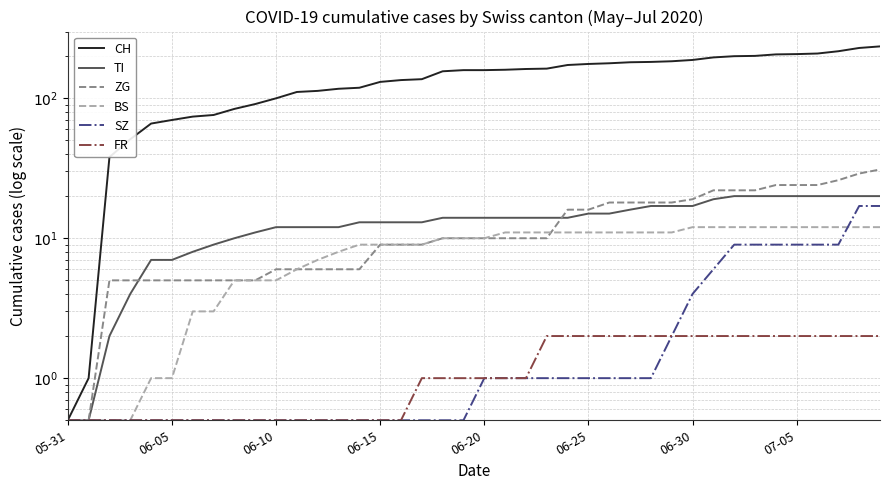

How many lines are shown in the chart?

6